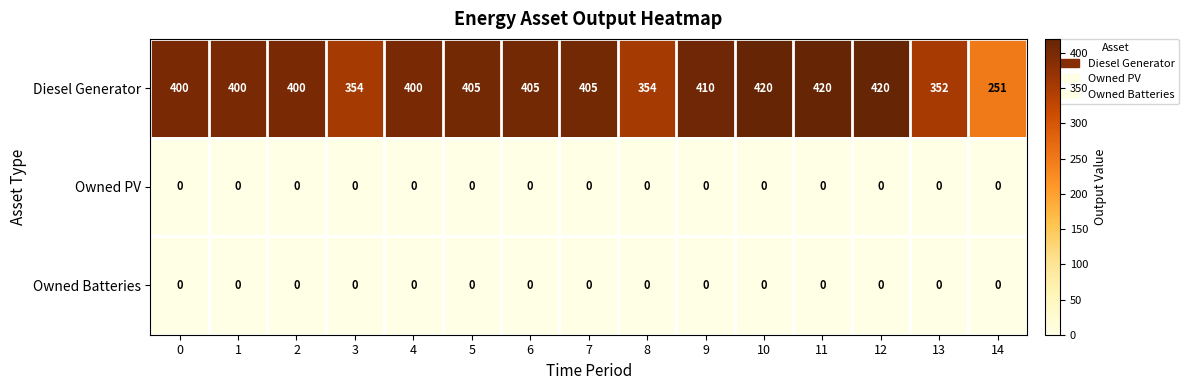

What is the difference between the second highest and second lowest values in the Diesel Generator series?

68